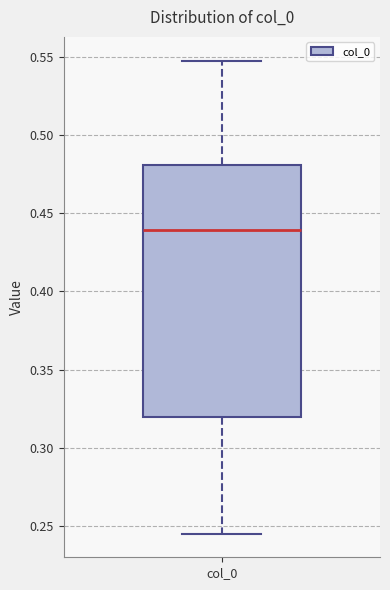

Read this box plot against the y-axis: the position of the median line, the range covered by the box, and the ends of both whiskers. The values are not printed on the chart, so give them approximately, as read against the axis.

median 0.440, box 0.320 to 0.480, whiskers 0.245 to 0.550